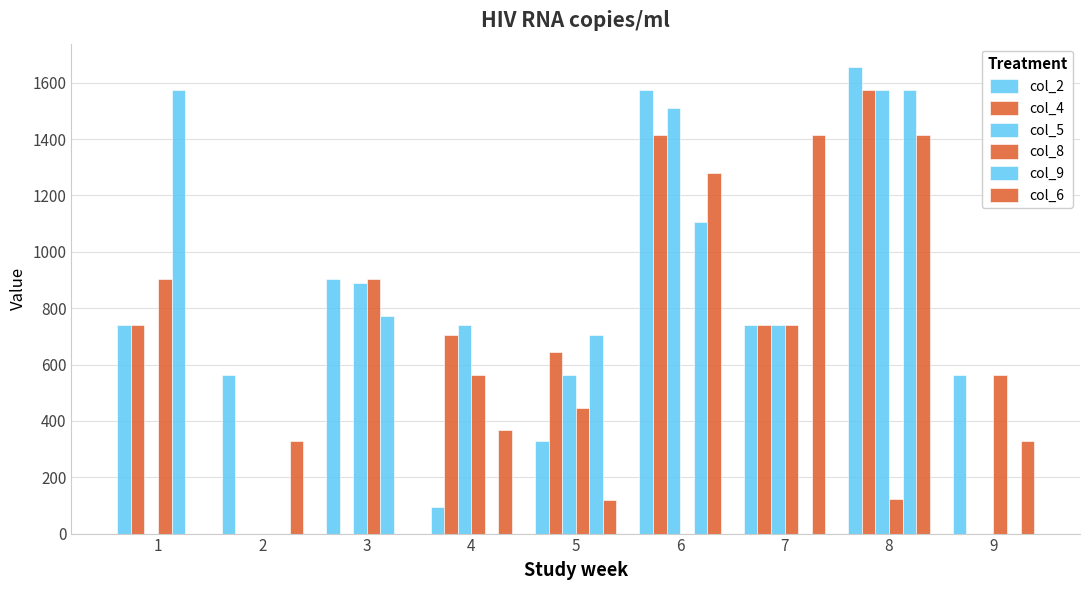

What is the difference between the maximum and minimum values in the col_4 series?

1576